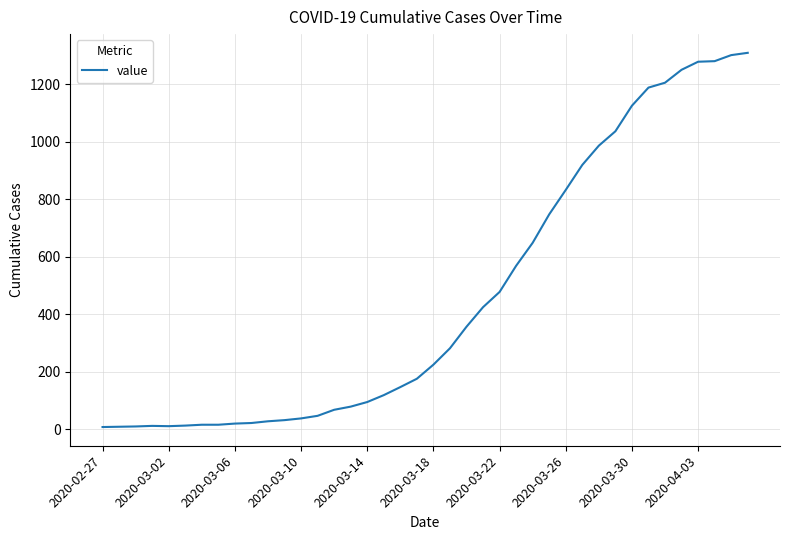

What is the difference between the maximum and minimum values?

1302